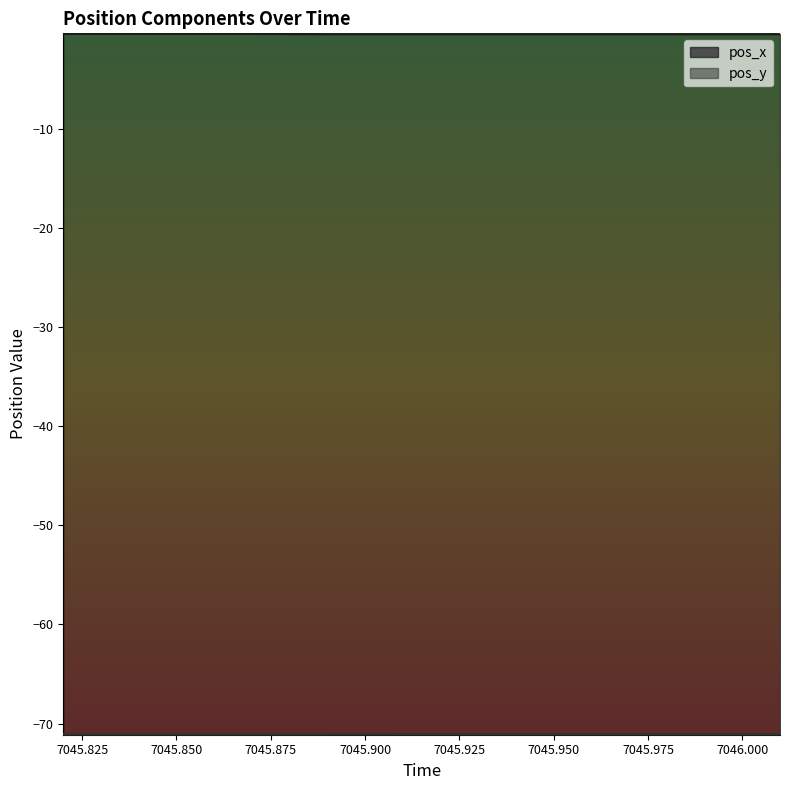

What are all the series names shown in the legend?

pos_x, pos_y